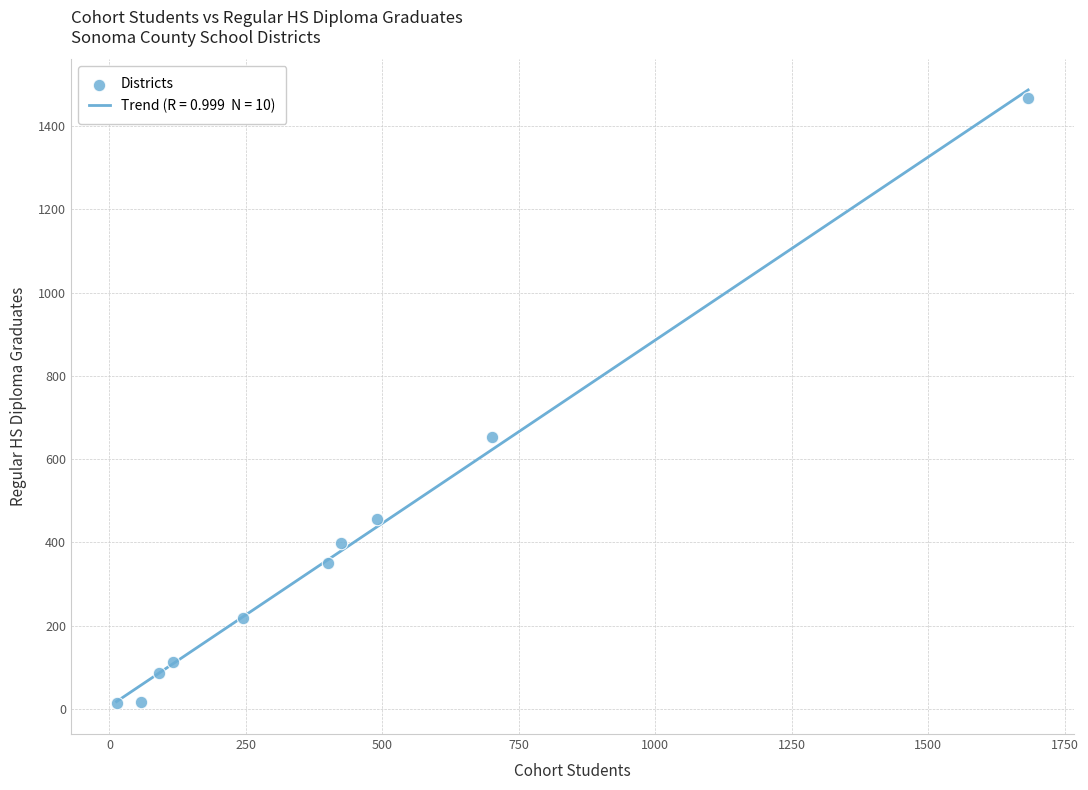

What is the average Y value?

377